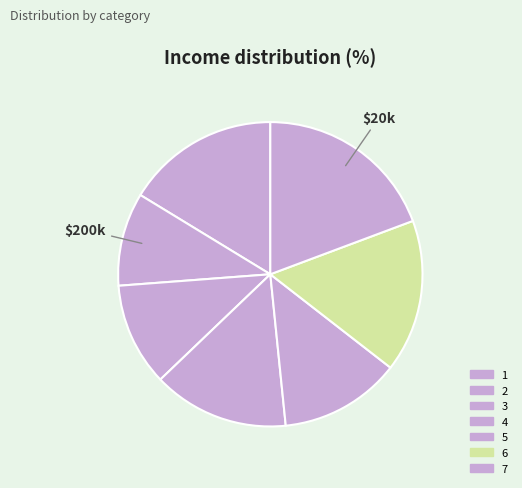

Approximately how many times larger is the value at 5 compared to 2?

1.3